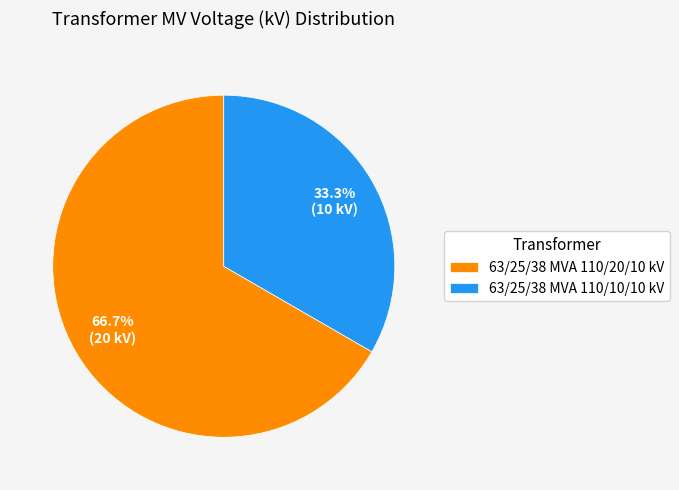

How many slices are in this pie chart?

2